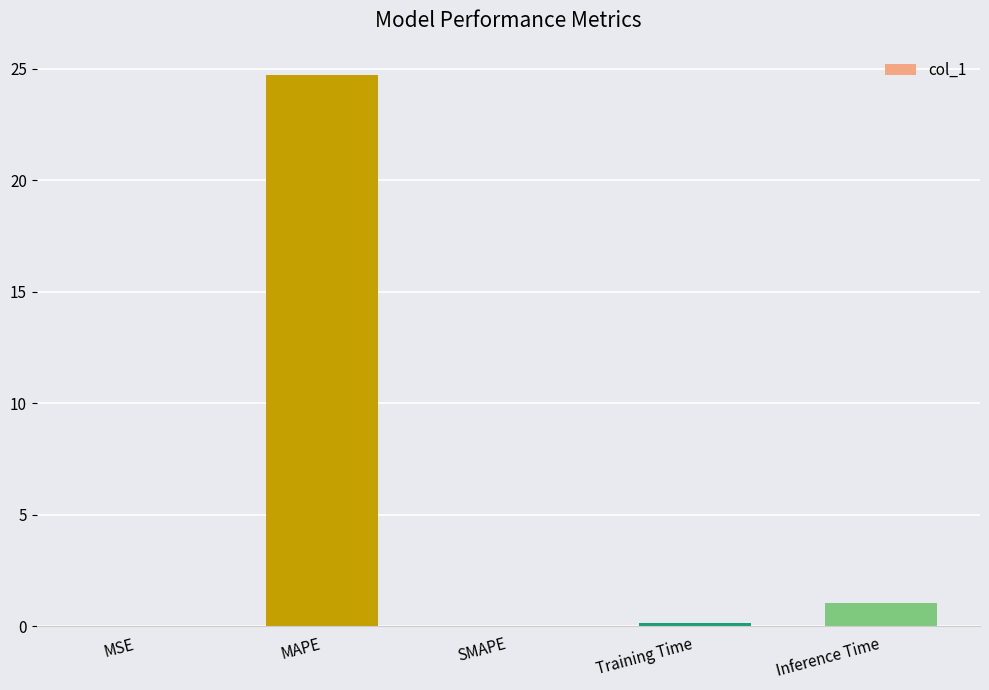

What is the sum of all values?

25.9